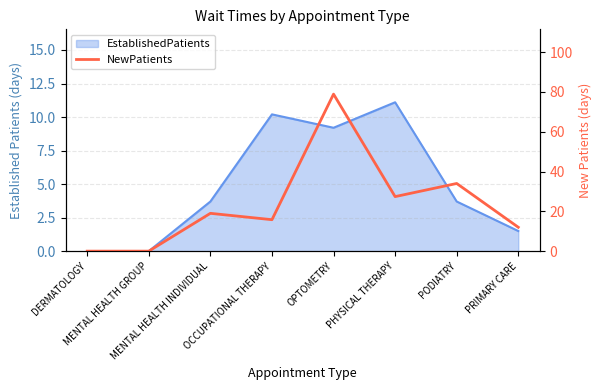

Between PRIMARY CARE and OPTOMETRY, which is larger?

OPTOMETRY